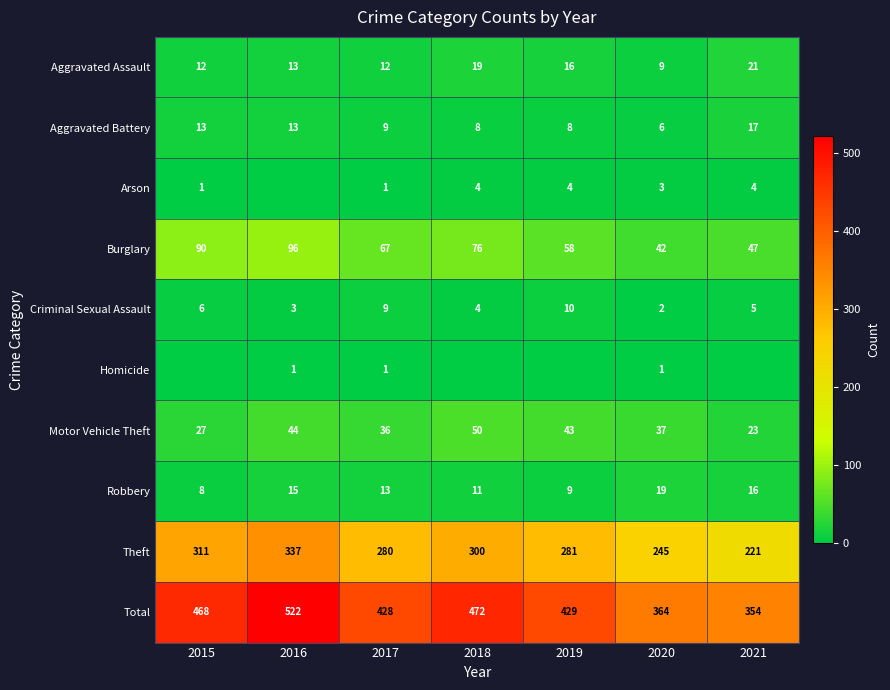

What is the greatest value displayed?

522